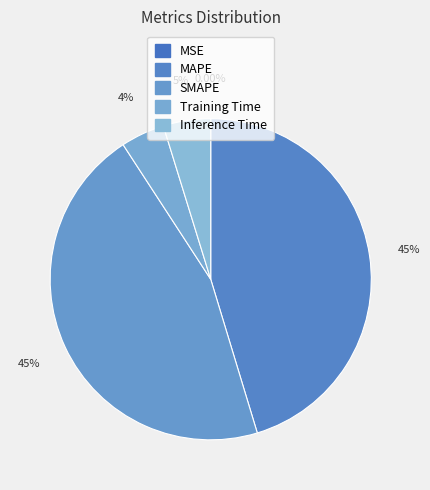

Do SMAPE and Training Time together represent more than half of the pie?

No